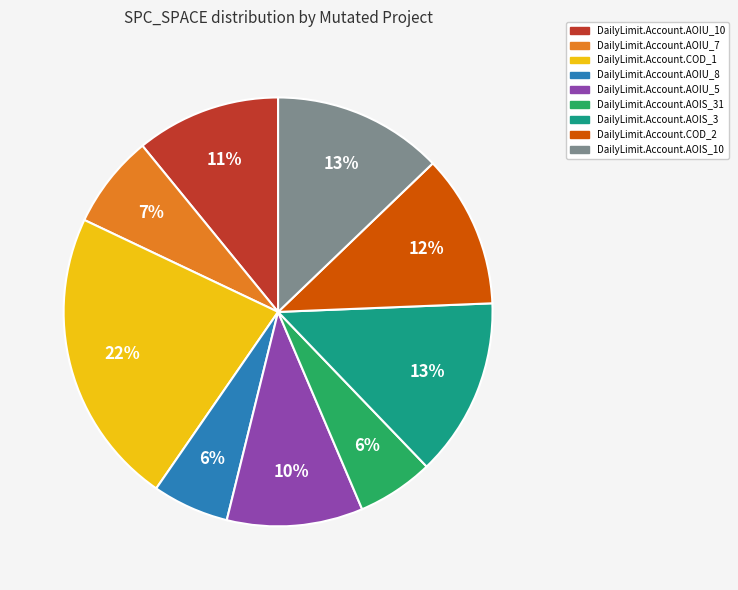

How many segments does this pie chart have?

9